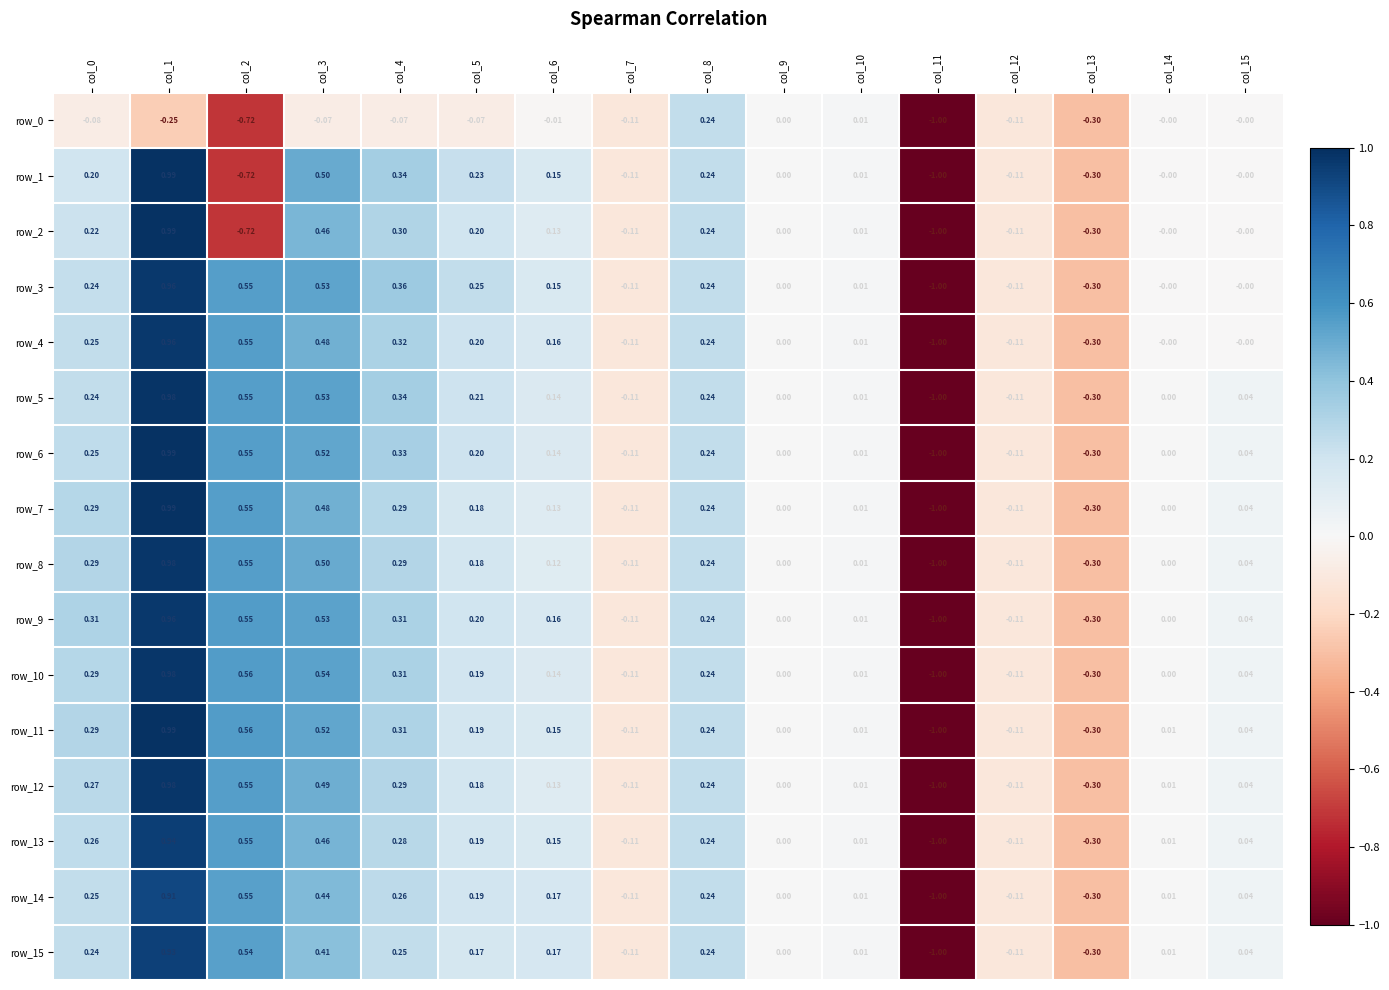

Is the value of row_12 at col_4 greater than the value of row_7 at col_7?

Yes